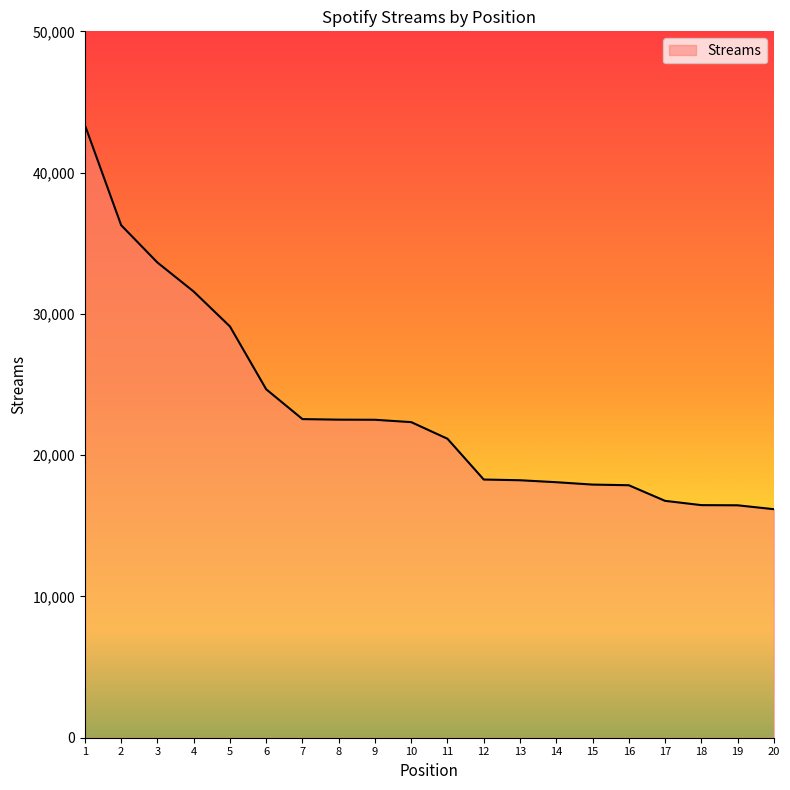

What is the change in value from 14 to 18?

-1622